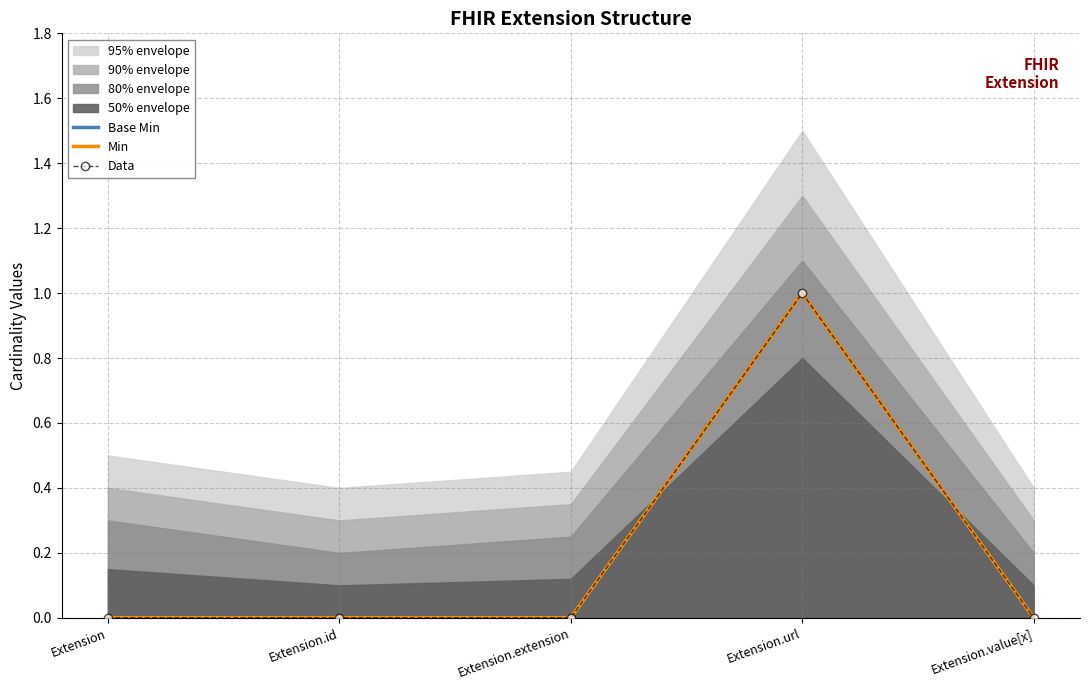

True or false: Base Min and Min intersect in this chart.

False